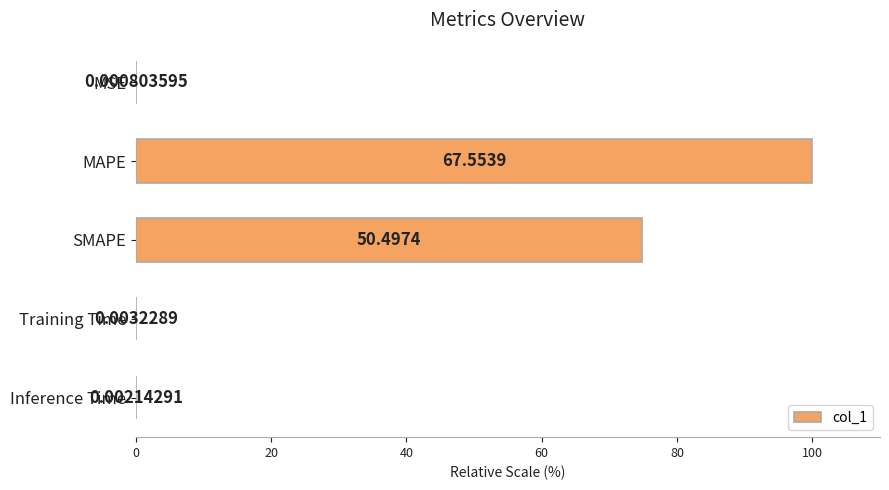

What is the sum of all values?

174.8